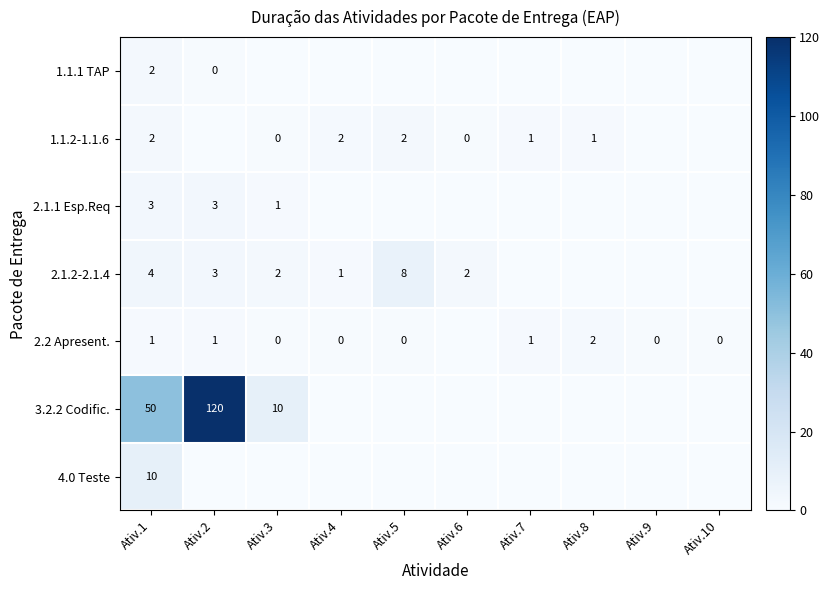

What is the difference between the highest and lowest values at Ativ.1?

49